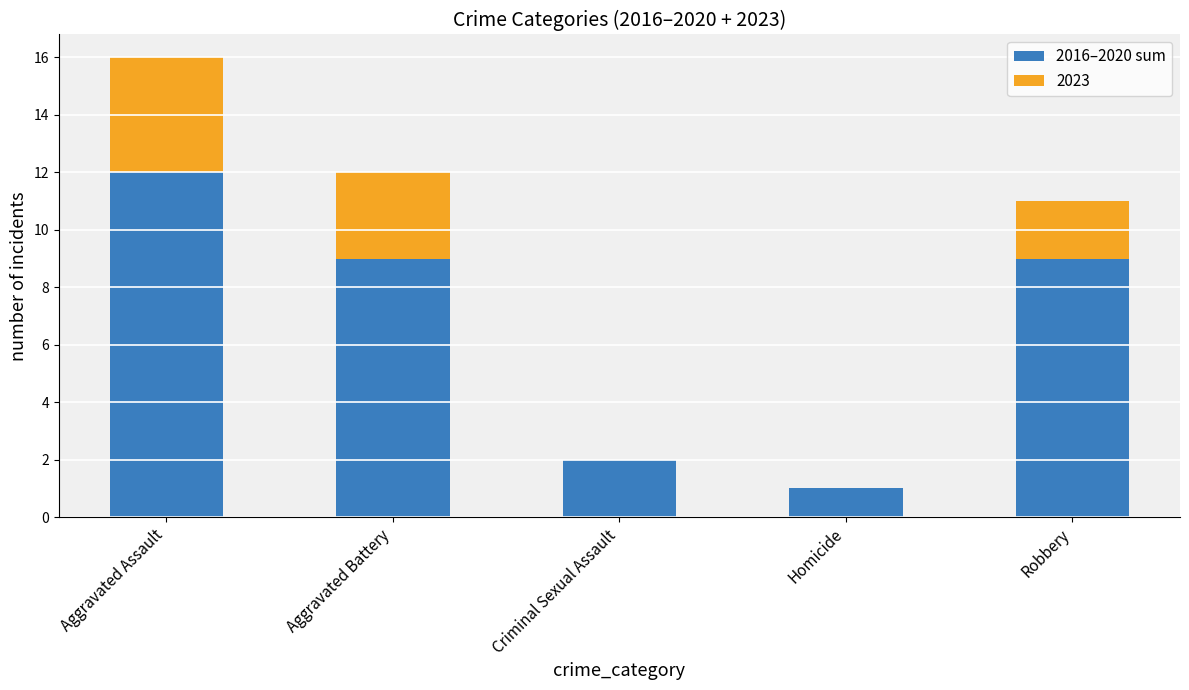

True or false: 2016–2020 sum has a value of 21 at Aggravated Assault.

False